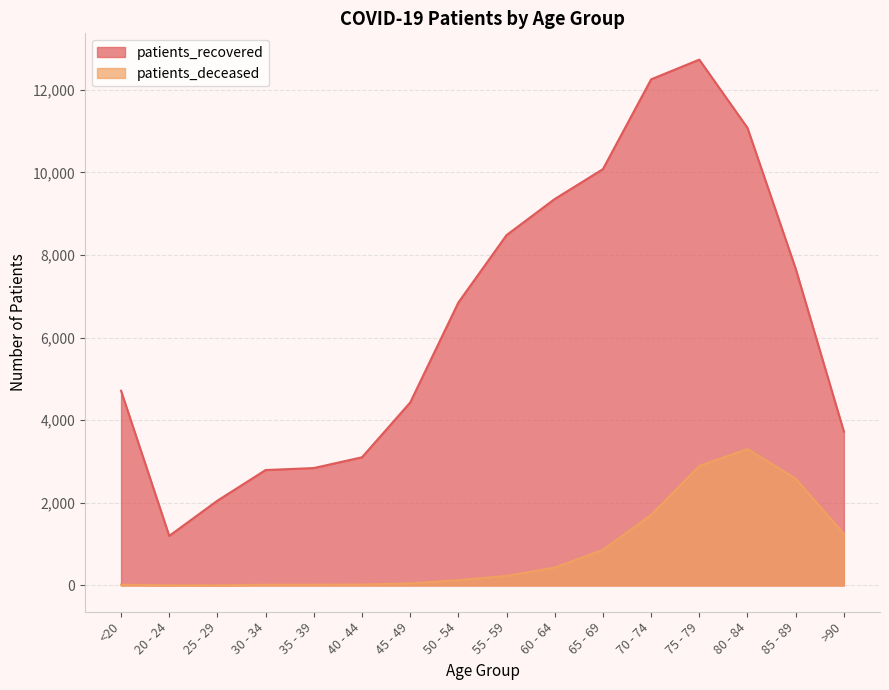

List the series in order of their overall mean, lowest first.

patients_deceased, patients_recovered